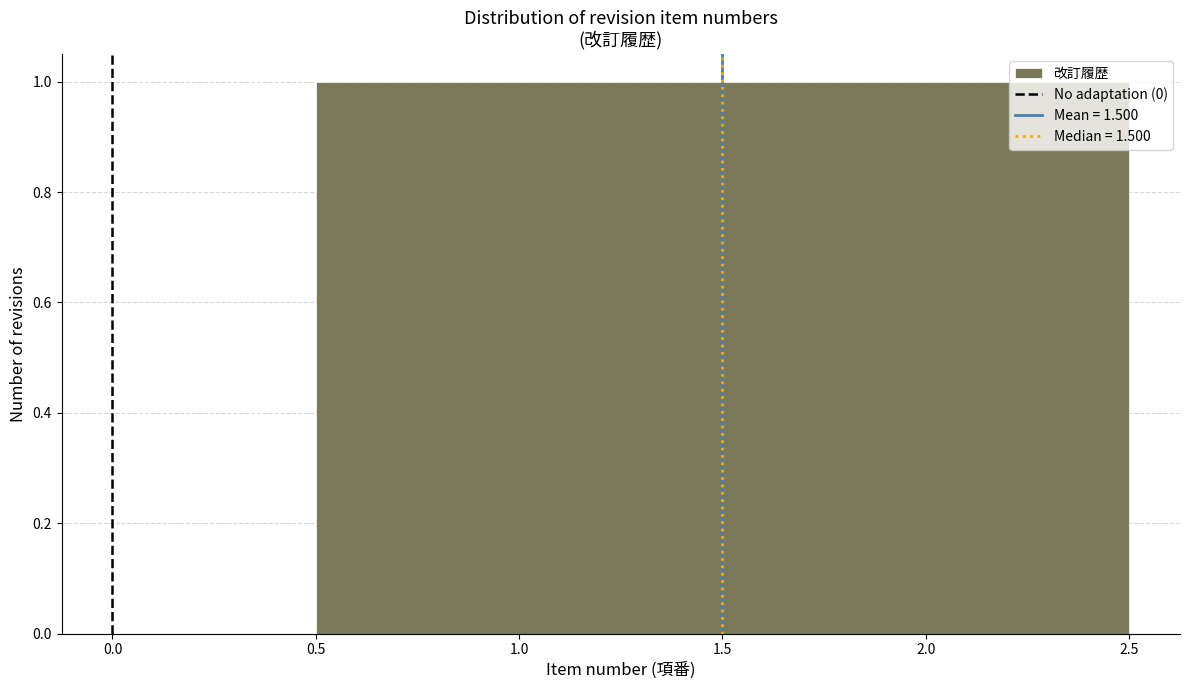

Reading left to right, list every bar in this chart as the range it spans on the x-axis followed by its height. The values are not printed on the chart, so give them approximately, as read against the axis.

0.5 to 1.5: 1
1.5 to 2.5: 1